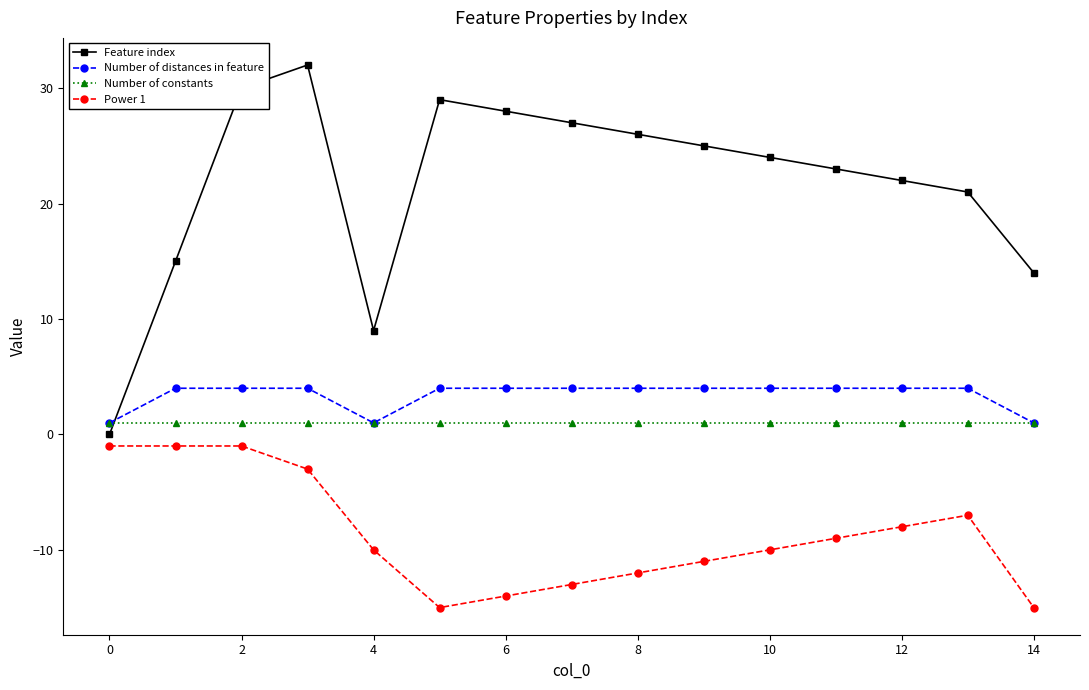

What is the value of the Power 1 point at the 6th from the left?

-15